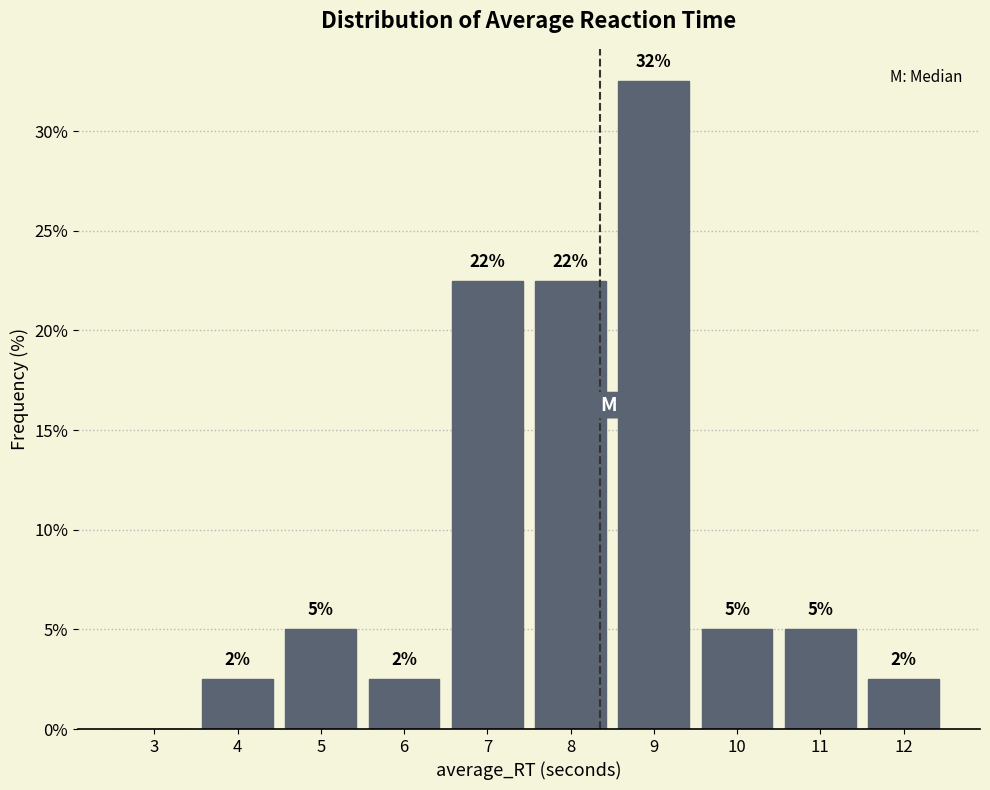

Are the bars horizontal?

No